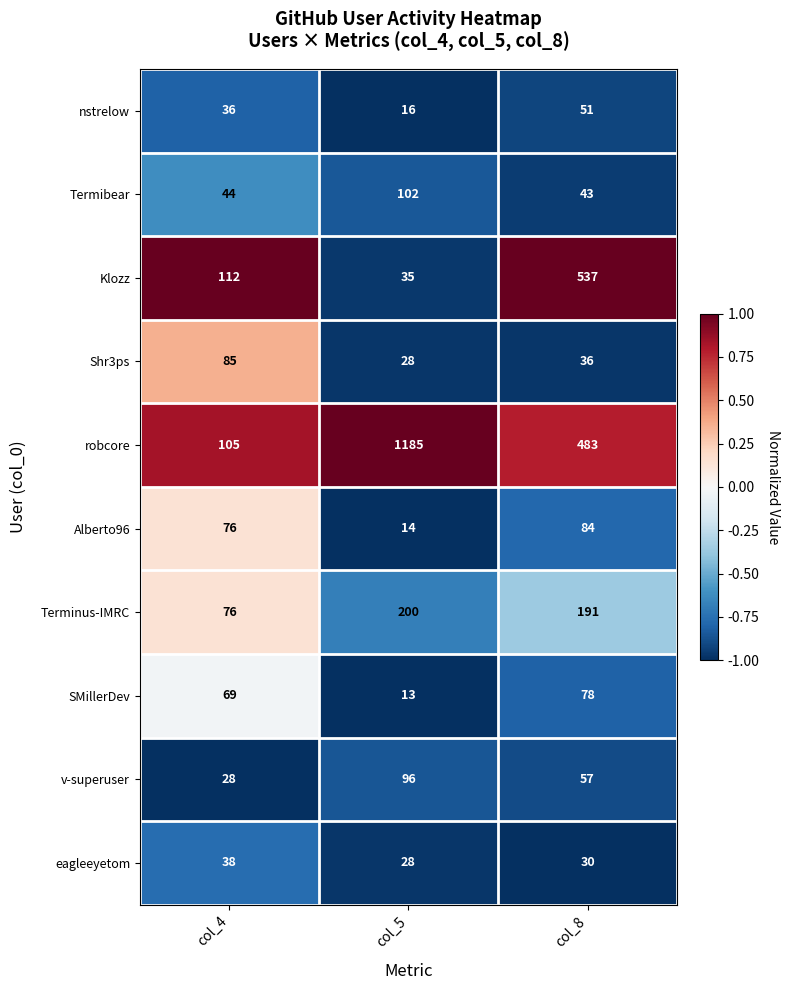

Is it true that Shr3ps equals 28 at col_5?

True